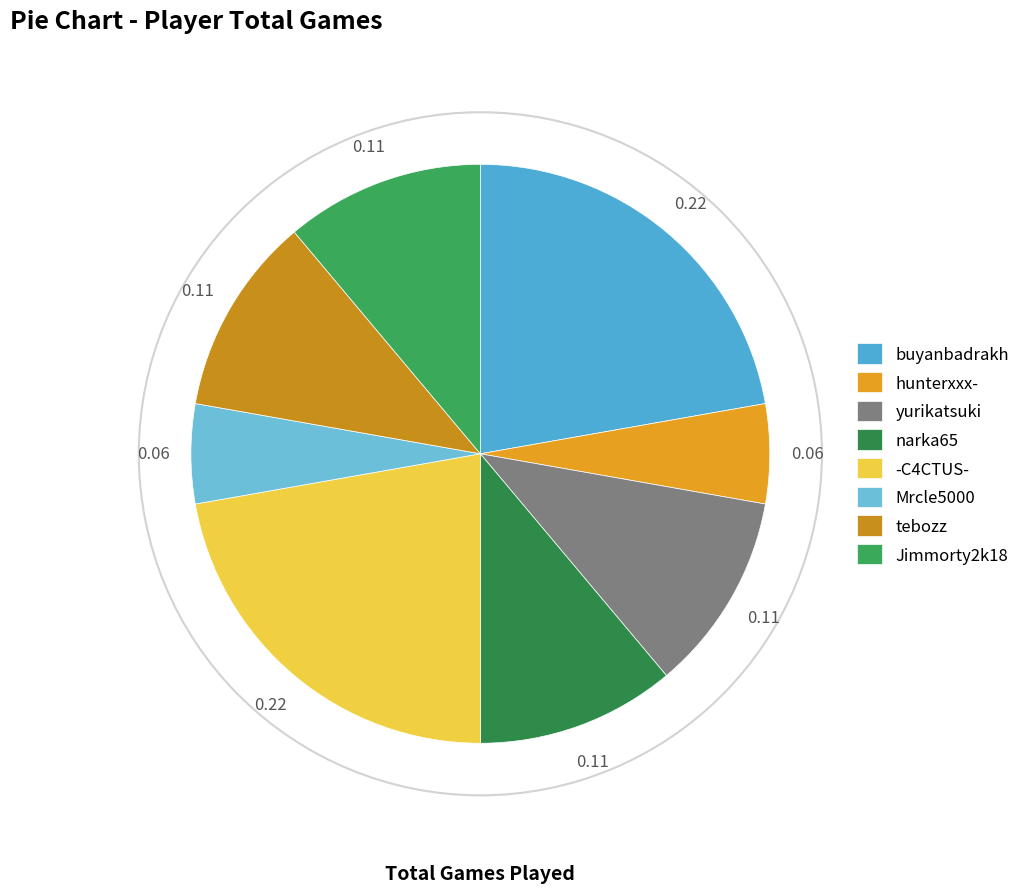

Rank the categories by value from lowest to highest.

hunterxxx-, Mrcle5000, yurikatsuki, narka65, tebozz, Jimmorty2k18, buyanbadrakh, -C4CTUS-